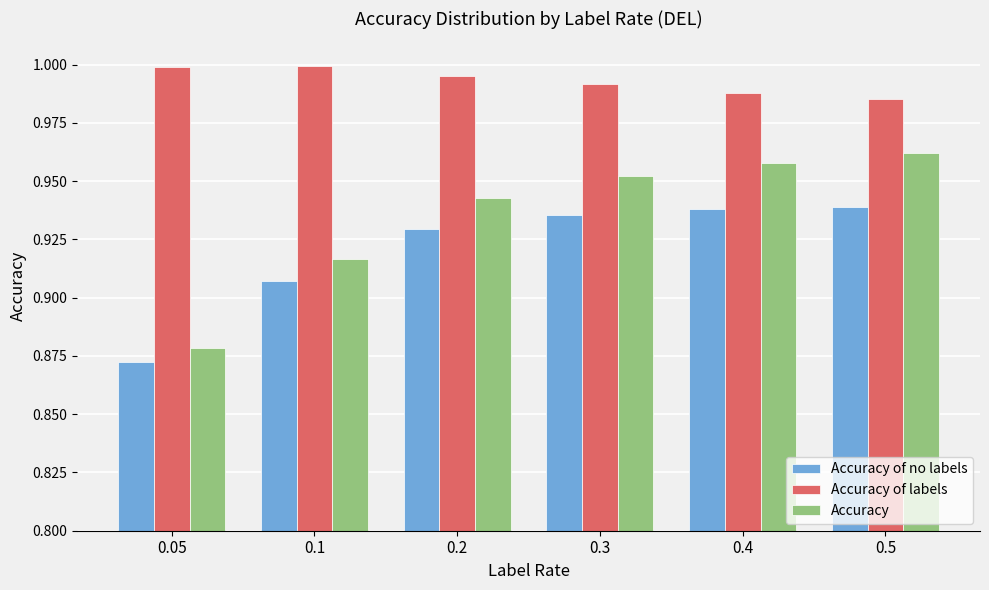

Between 0.1 and 0.4, which series saw the biggest shift?

Accuracy